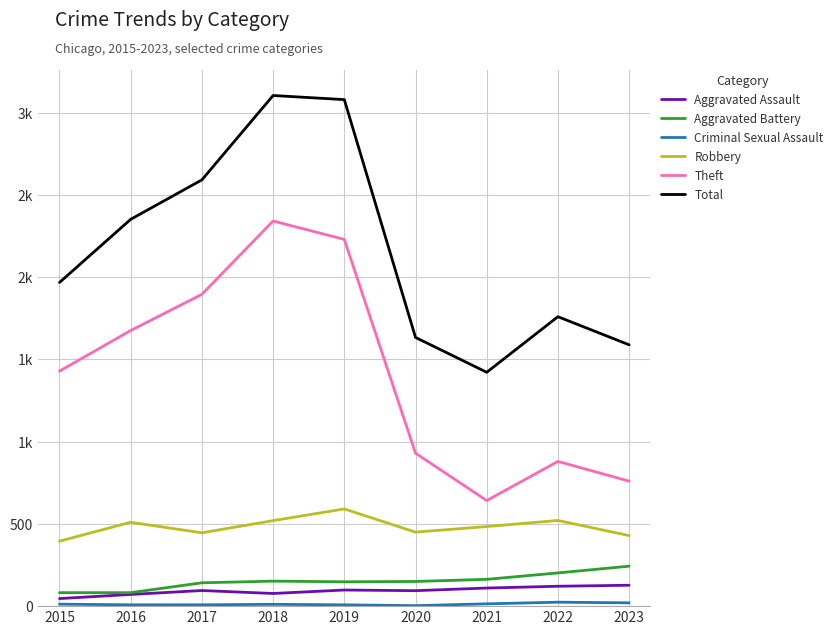

Is this an area chart (filled region under the line)?

No